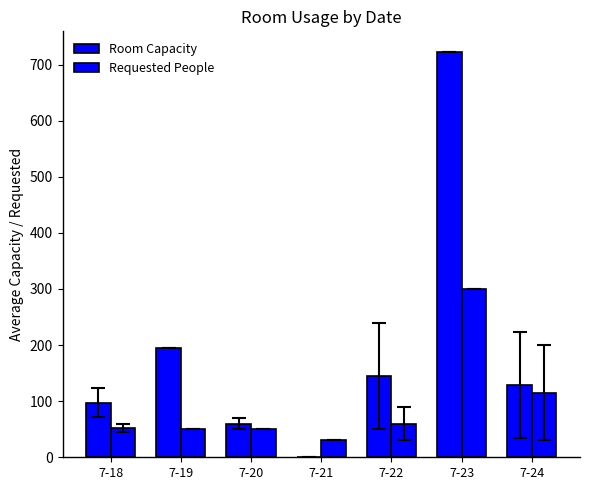

At which category does the chart reach its peak across all series?

7-23